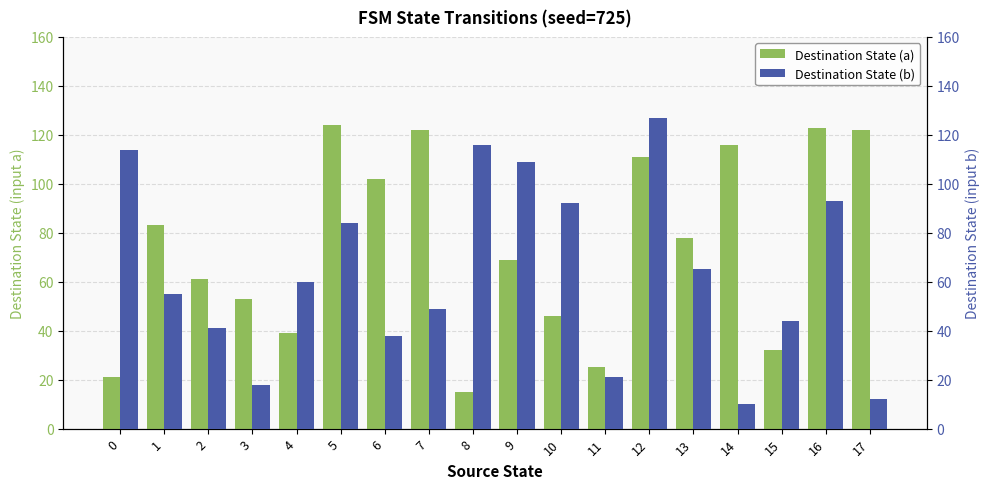

Is the value of Destination State (b) at 17 greater than the value of Destination State (a) at 11?

No